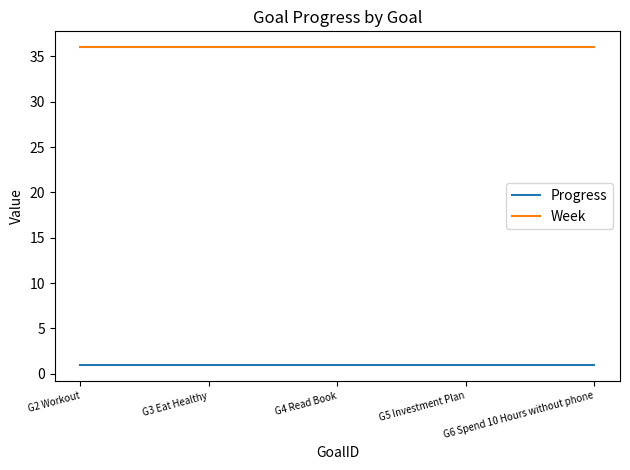

Reading left to right, extract all data points from this chart.

Progress: 1.0	1.0	1.0	1.0	1.0
Week: 36.0	36.0	36.0	36.0	36.0